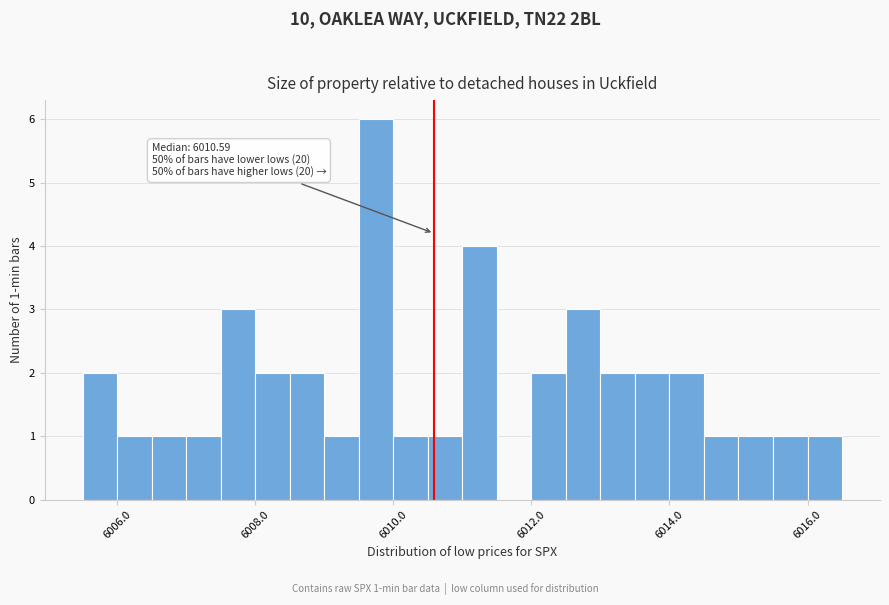

Read against the x-axis, roughly where is the centre of the tallest bar?

6009.8